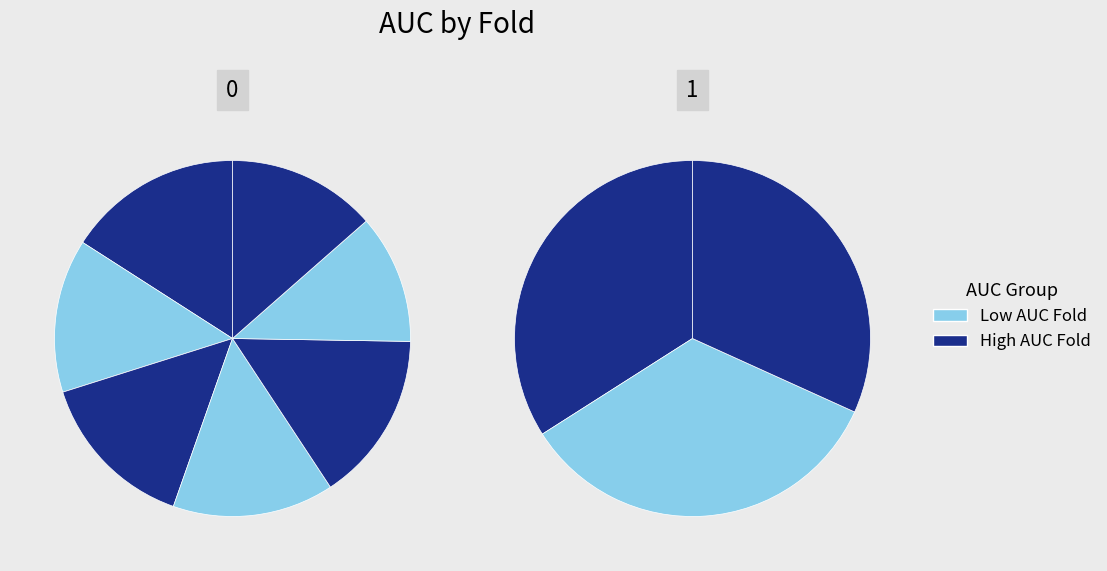

Does any single category account for the majority?

No